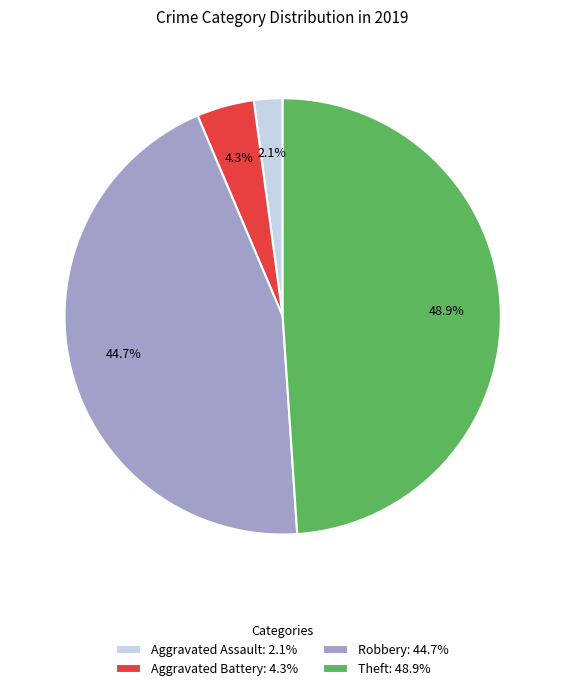

What is the smallest slice in the pie chart?

Aggravated Assault: 2.1%